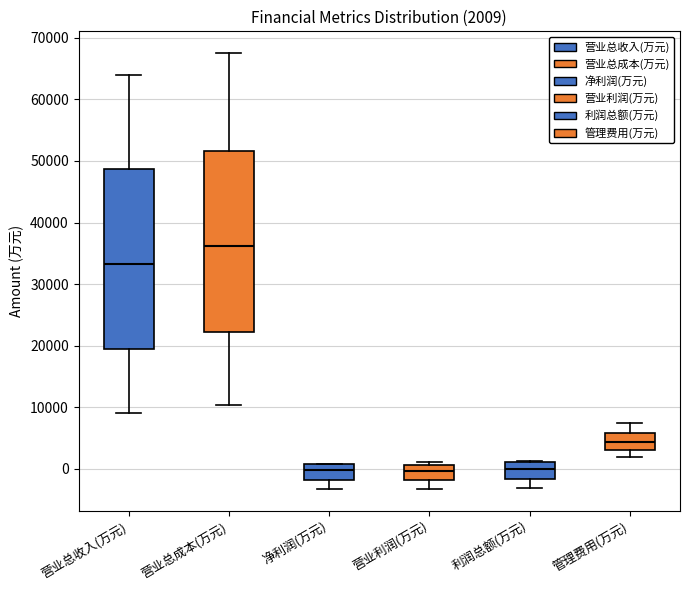

Which box's median line is the highest?

营业总成本(万元)